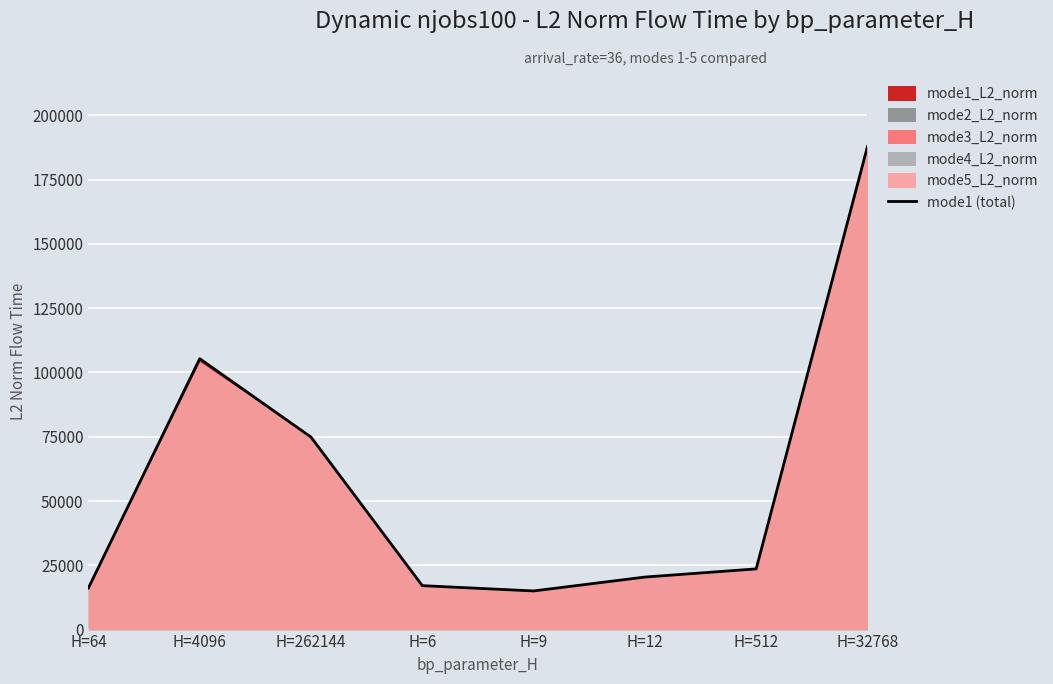

True or false: the data has more than 2 interior local peaks.

False